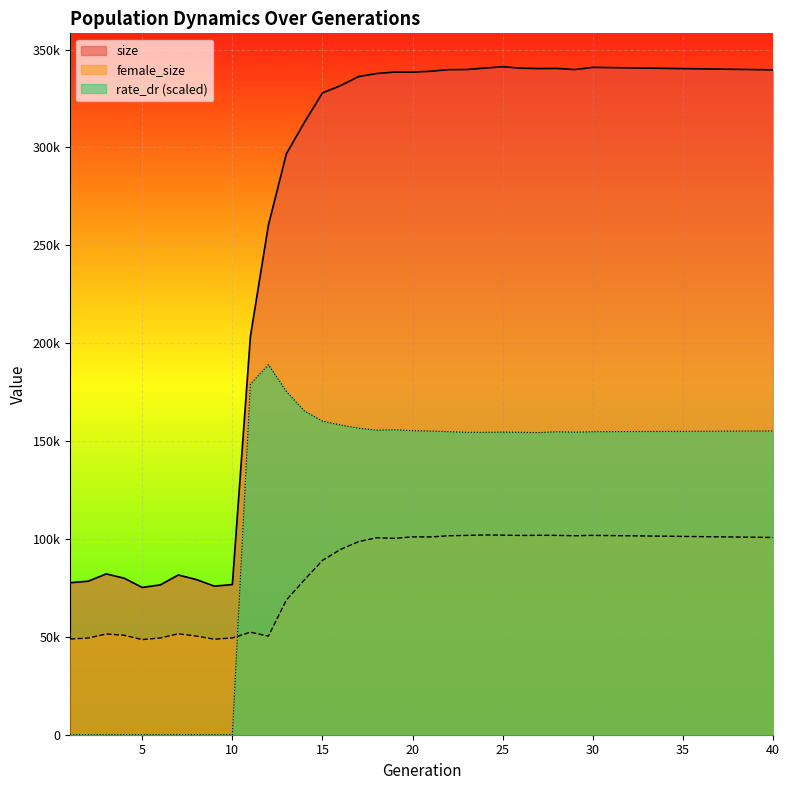

List the series in order of their overall mean, highest first.

size, rate_dr (scaled), female_size